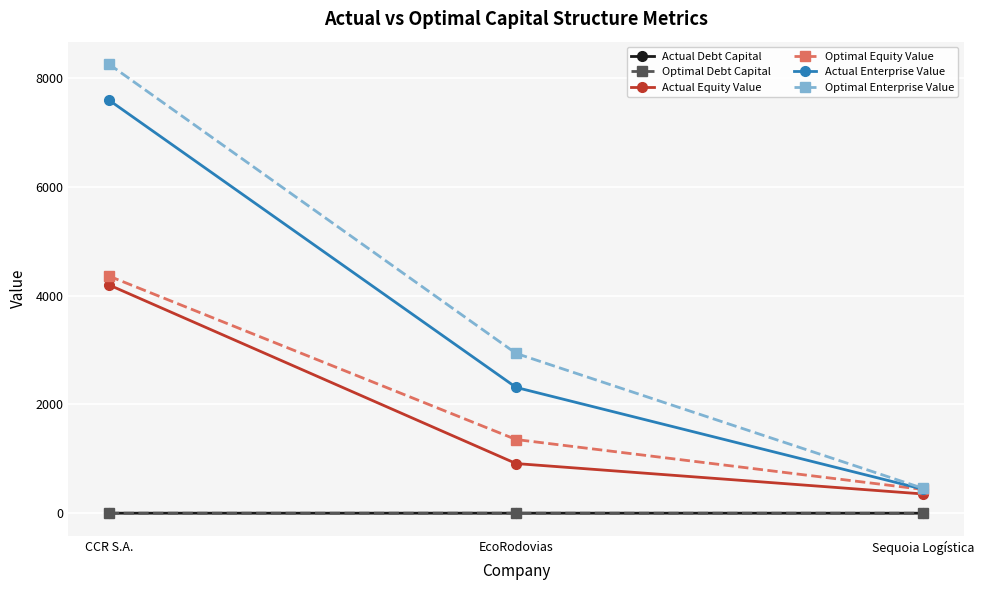

What are all the series names shown in the legend?

Actual Debt Capital, Optimal Debt Capital, Actual Equity Value, Optimal Equity Value, Actual Enterprise Value, Optimal Enterprise Value